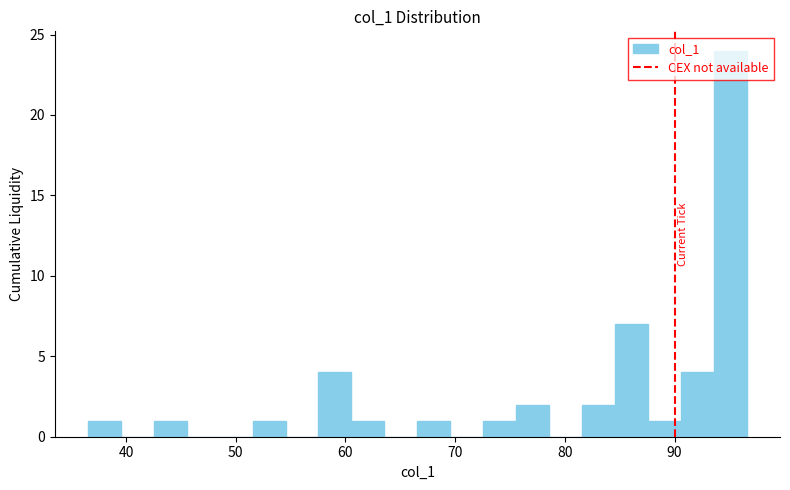

Read against the x-axis, roughly where is the centre of the tallest bar?

95